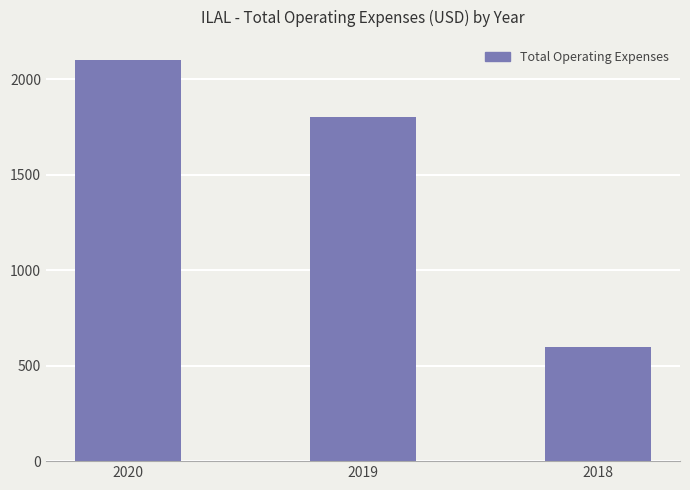

How many data points does each series have?

3